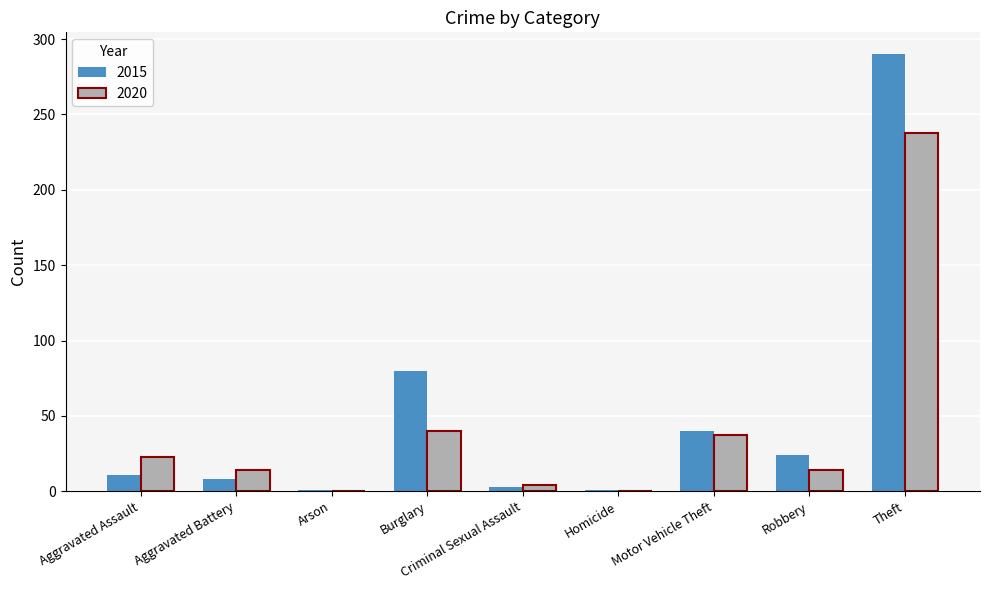

At which category is the sum across all series the highest?

Theft